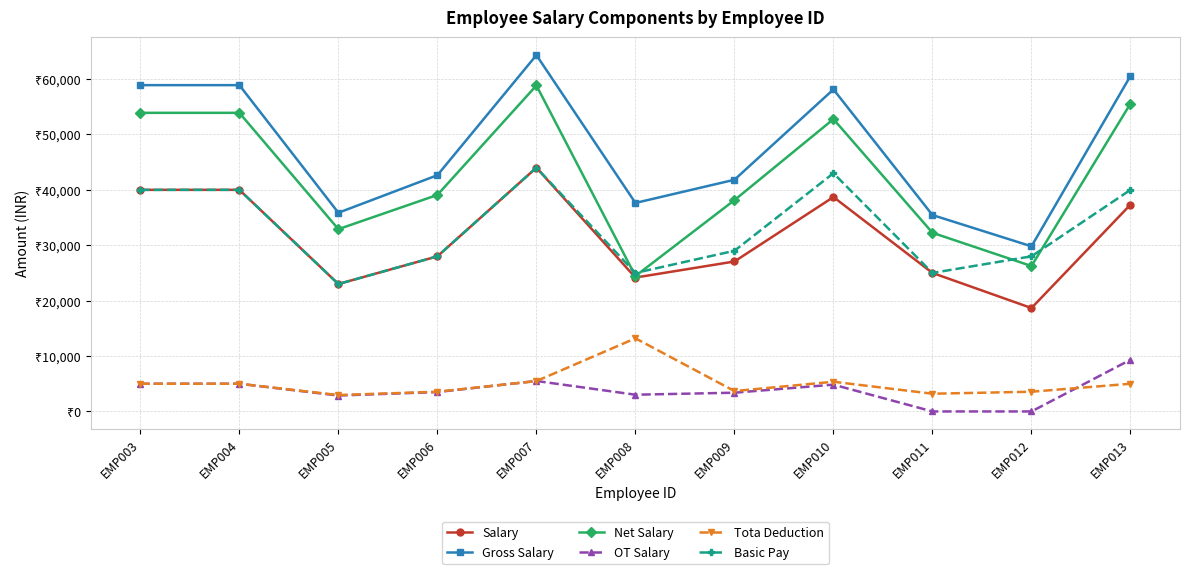

Reading left to right, list all the values displayed in this chart.

Salary: EMP003=40000.0	EMP004=40000.0	EMP005=23000.0	EMP006=28000.0	EMP007=44000.0	EMP008=24166.7	EMP009=27066.7	EMP010=38700.0	EMP011=25000.0	EMP012=18666.7	EMP013=37333.3
Gross Salary: EMP003=58900.0	EMP004=58900.0	EMP005=35865.0	EMP006=42640.0	EMP007=64320.0	EMP008=37637.5	EMP009=41820.0	EMP010=58127.5	EMP011=35450.0	EMP012=29806.7	EMP013=60566.7
Net Salary: EMP003=53900.0	EMP004=53900.0	EMP005=32905.0	EMP006=39080.0	EMP007=58840.0	EMP008=24437.5	EMP009=38140.0	EMP010=52767.5	EMP011=32250.0	EMP012=26246.7	EMP013=55566.7
OT Salary: EMP003=5000.0	EMP004=5000.0	EMP005=2875.0	EMP006=3500.0	EMP007=5500.0	EMP008=3020.8	EMP009=3383.3	EMP010=4837.5	EMP011=0.0	EMP012=0.0	EMP013=9333.3
Tota Deduction: EMP003=5000.0	EMP004=5000.0	EMP005=2960.0	EMP006=3560.0	EMP007=5480.0	EMP008=13200.0	EMP009=3680.0	EMP010=5360.0	EMP011=3200.0	EMP012=3560.0	EMP013=5000.0
Basic Pay: EMP003=40000.0	EMP004=40000.0	EMP005=23000.0	EMP006=28000.0	EMP007=44000.0	EMP008=25000.0	EMP009=29000.0	EMP010=43000.0	EMP011=25000.0	EMP012=28000.0	EMP013=40000.0